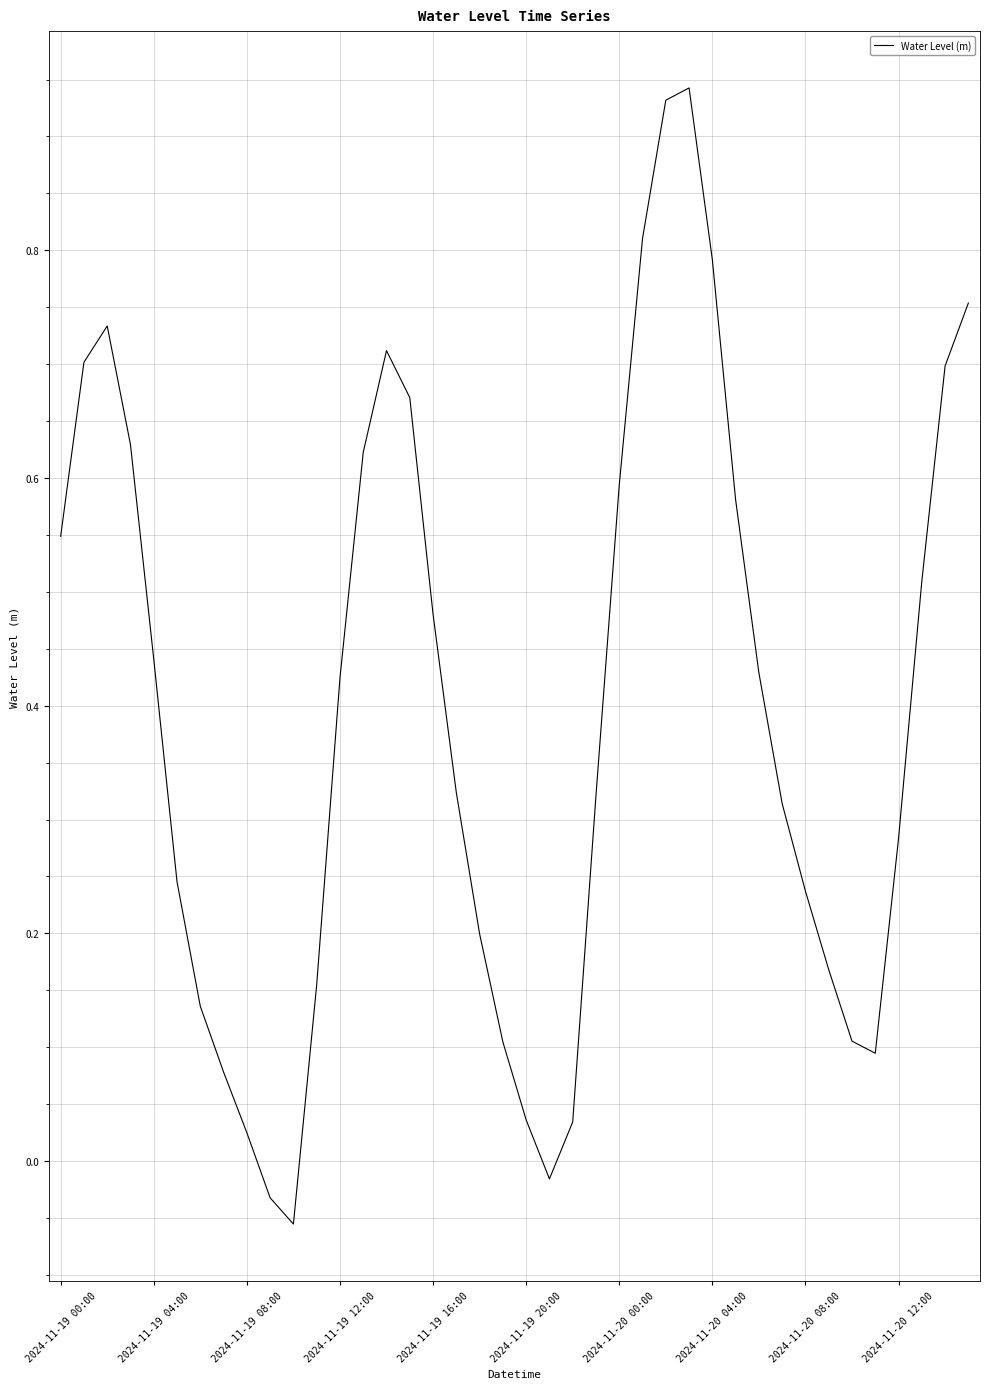

At which category does the chart reach its minimum across all series?

10